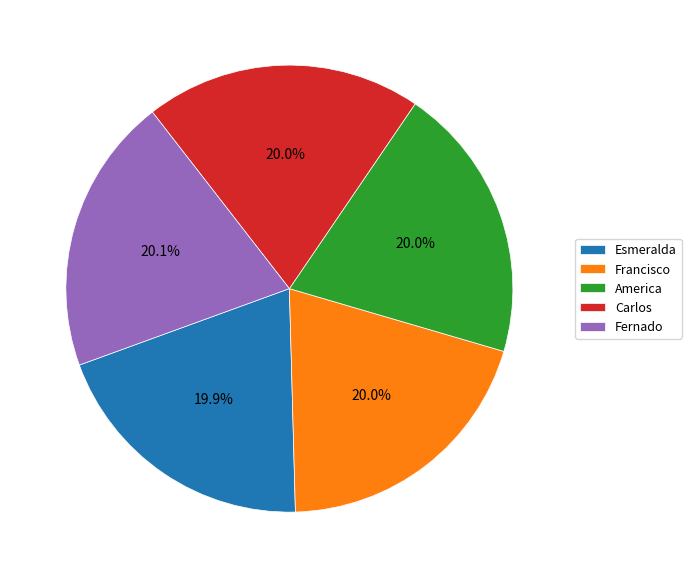

To the nearest percent, what is the combined percentage of Francisco and America?

40%